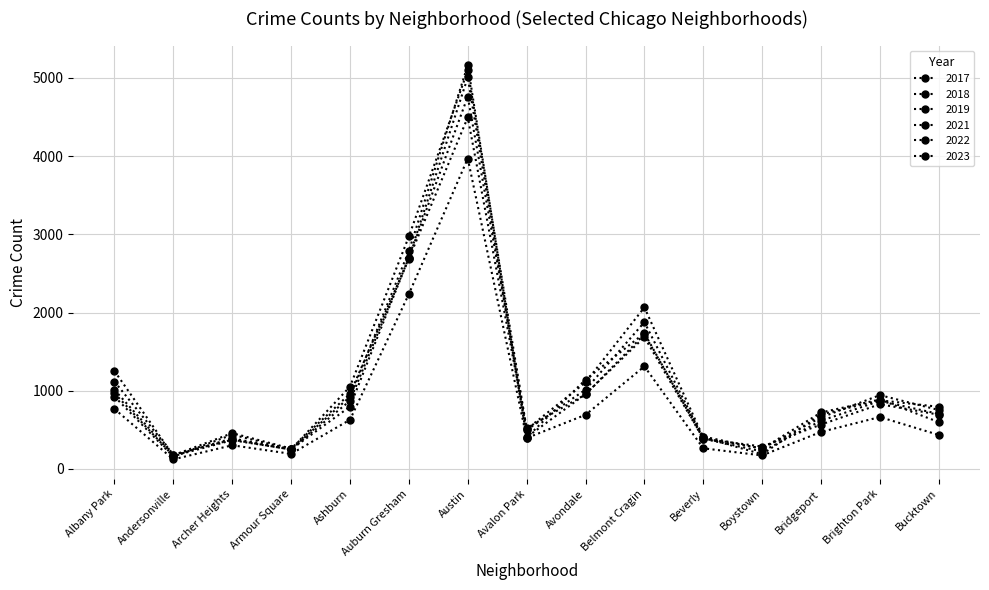

Is this an area chart (filled region under the line)?

No